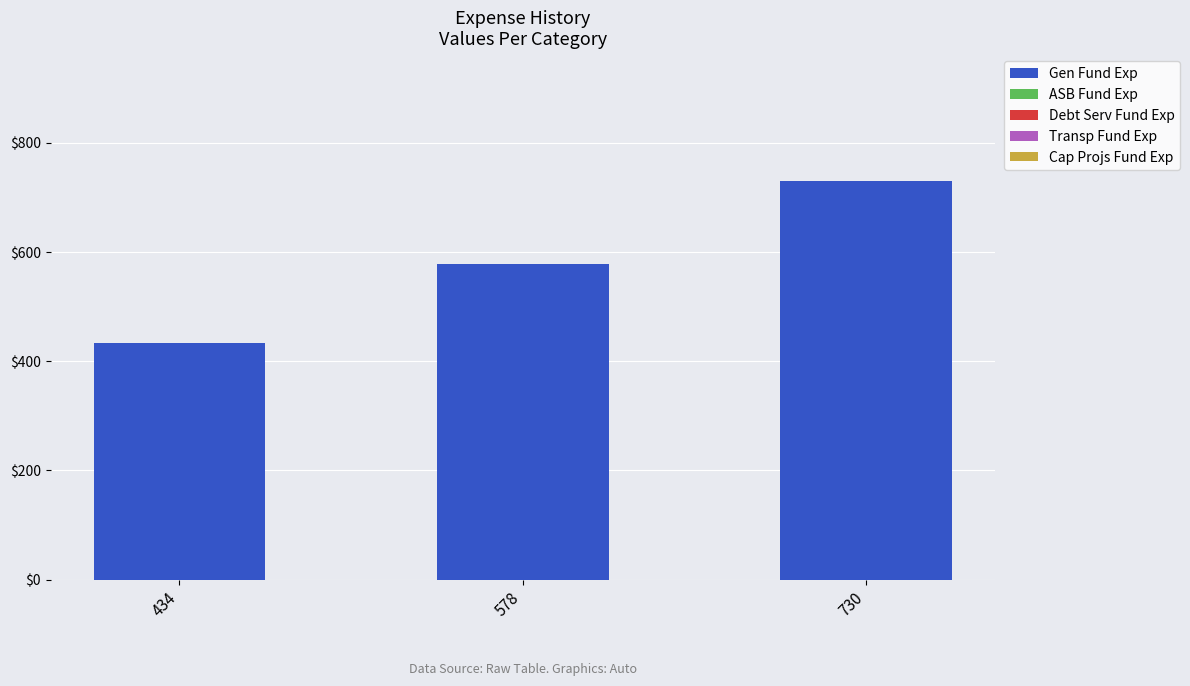

Rank the categories by value from highest to lowest.

730, 578, 434